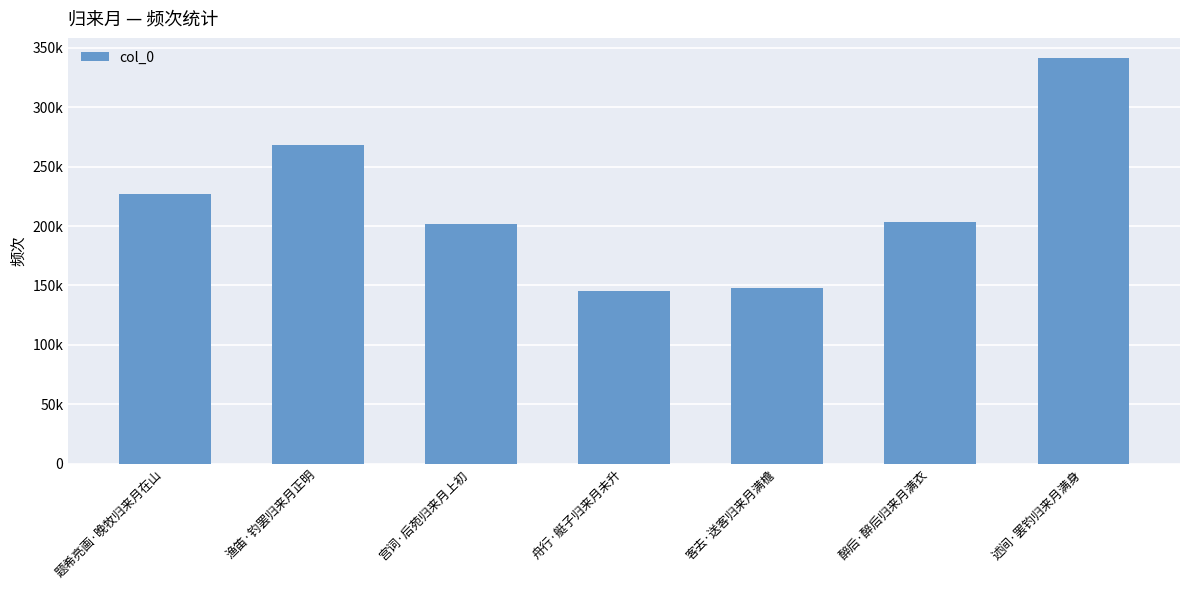

Are the bars horizontal?

No